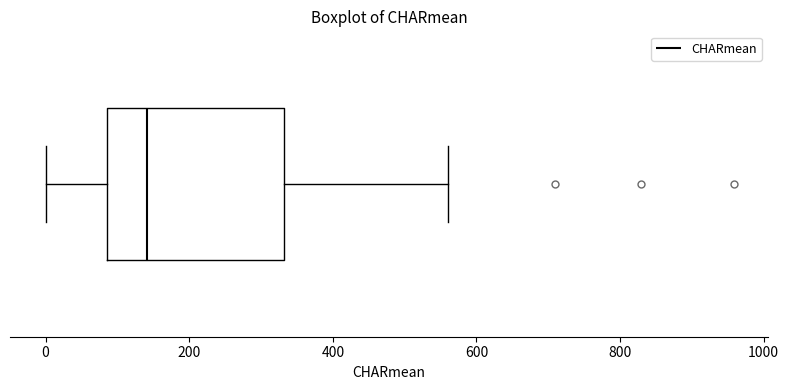

Read this box plot against the x-axis: the position of the median line, the range covered by the box, and the ends of both whiskers. The values are not printed on the chart, so give them approximately, as read against the axis.

median 140, box 80 to 340, whiskers 0 to 560